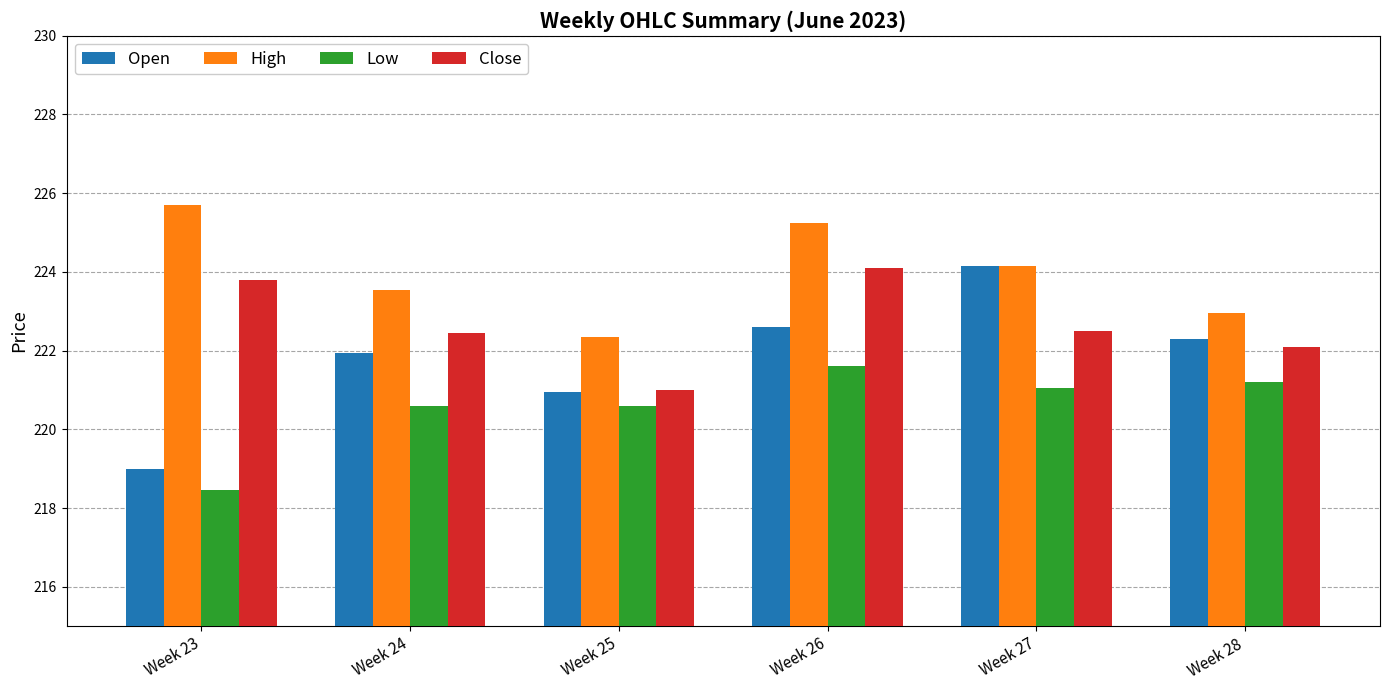

Does the chart contain stacked bars?

No